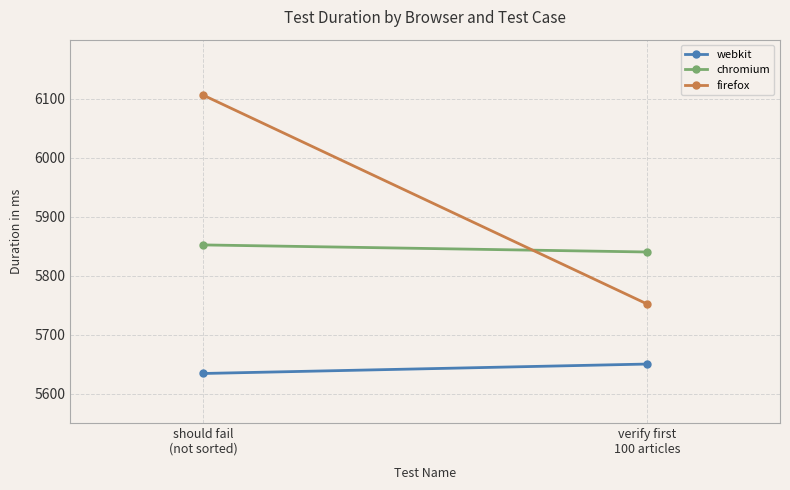

True or false: webkit has a value of 5650 at verify first
100 articles.

True